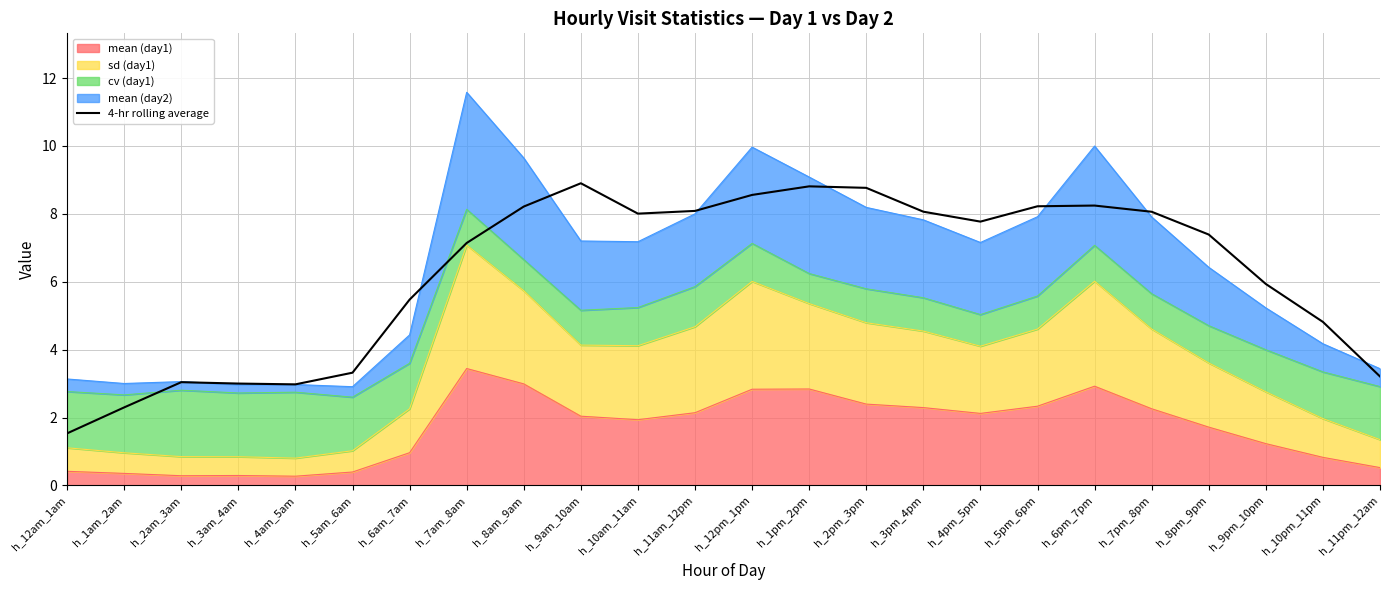

What is the difference between the second highest and minimum values?

7.3